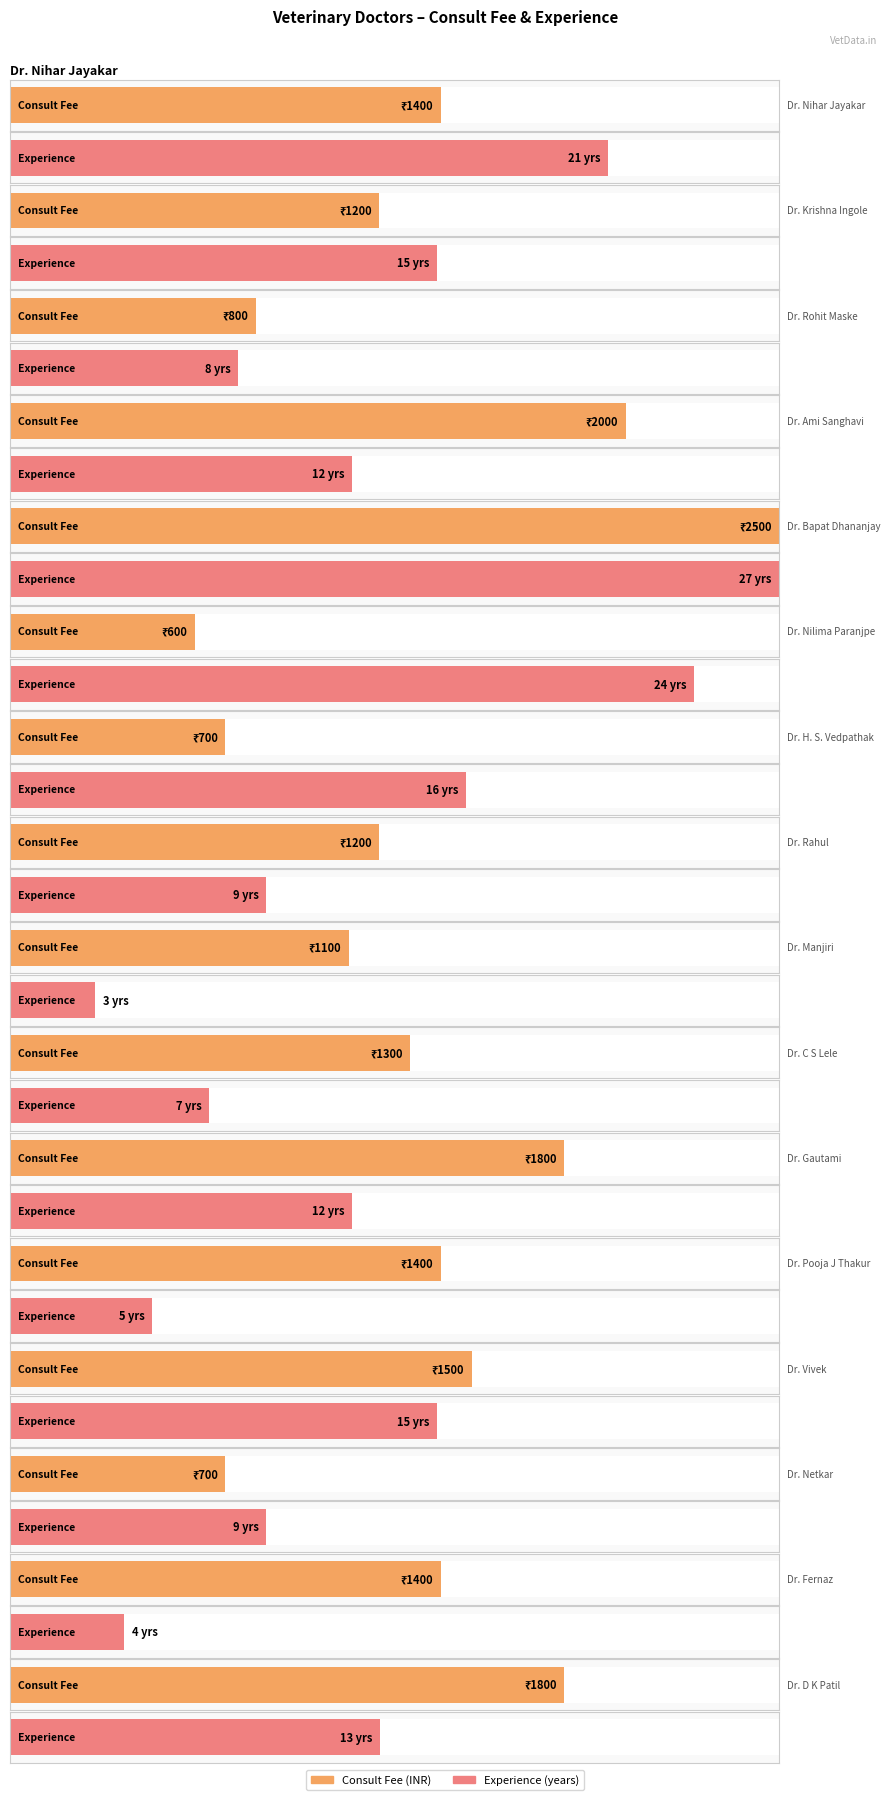

Which series has the largest range (max minus min)?

vet_consult_fee